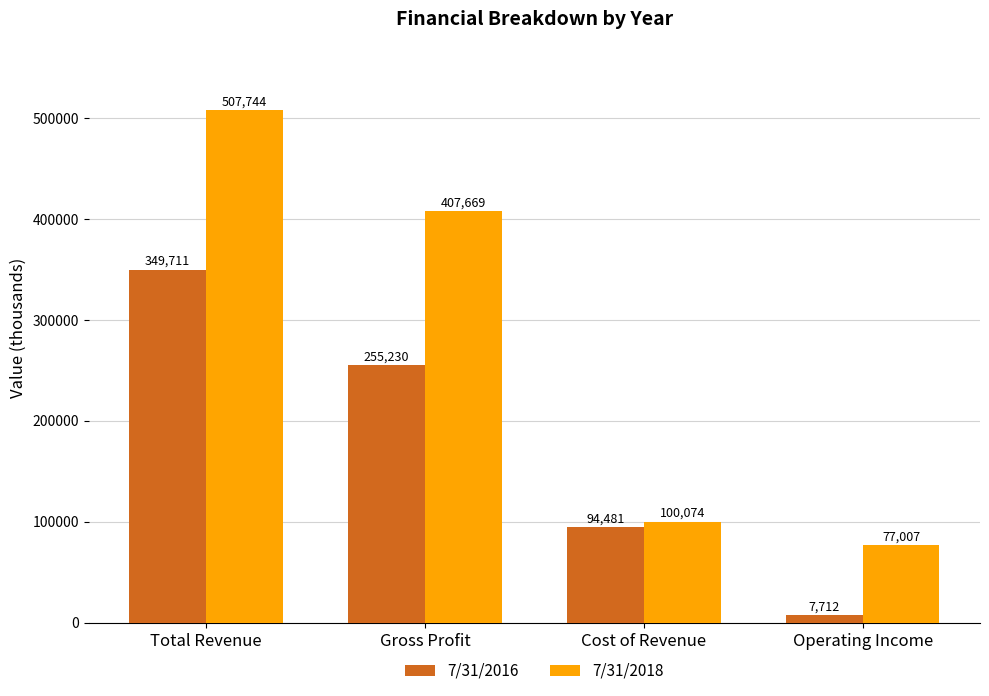

Reading left to right, transcribe all the data shown in this chart.

7/31/2016: 349711	255230	94481	7712
7/31/2018: 507744	407669	100074	77007